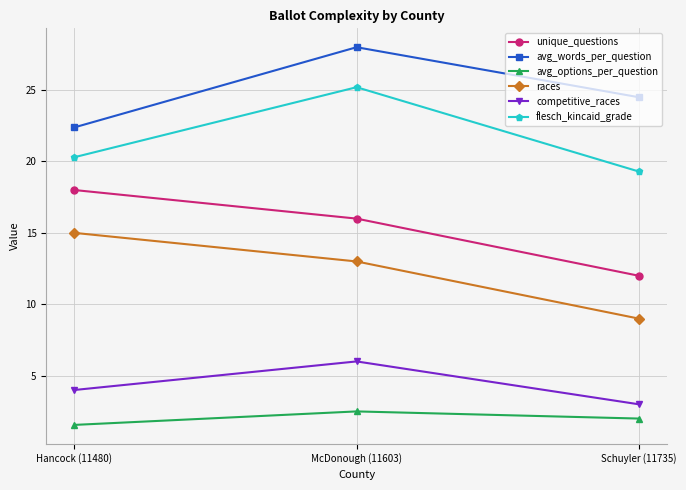

Reading left to right, transcribe all the data shown in this chart.

unique_questions: 18.0	16.0	12.0
avg_words_per_question: 22.4	28.0	24.5
avg_options_per_question: 1.6	2.5	2.0
races: 15.0	13.0	9.0
competitive_races: 4.0	6.0	3.0
flesch_kincaid_grade: 20.3	25.2	19.3